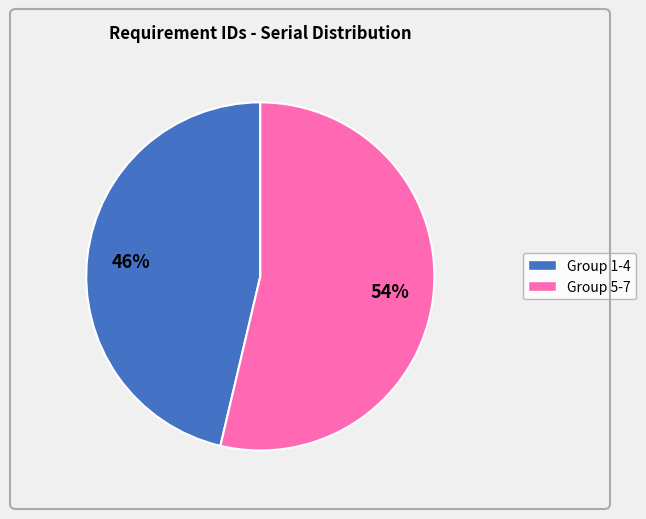

To the nearest percent, what is the average slice percentage?

50%